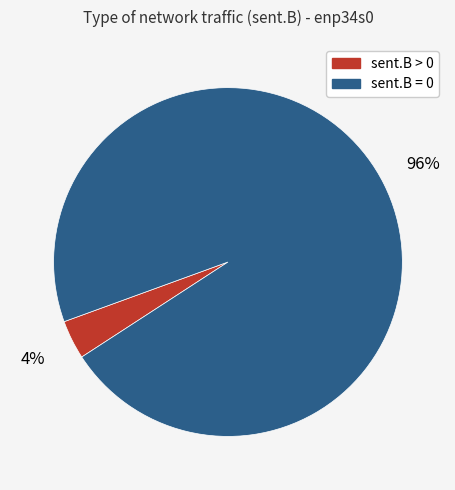

Does sent.B = 0 represent more than half of the total?

Yes